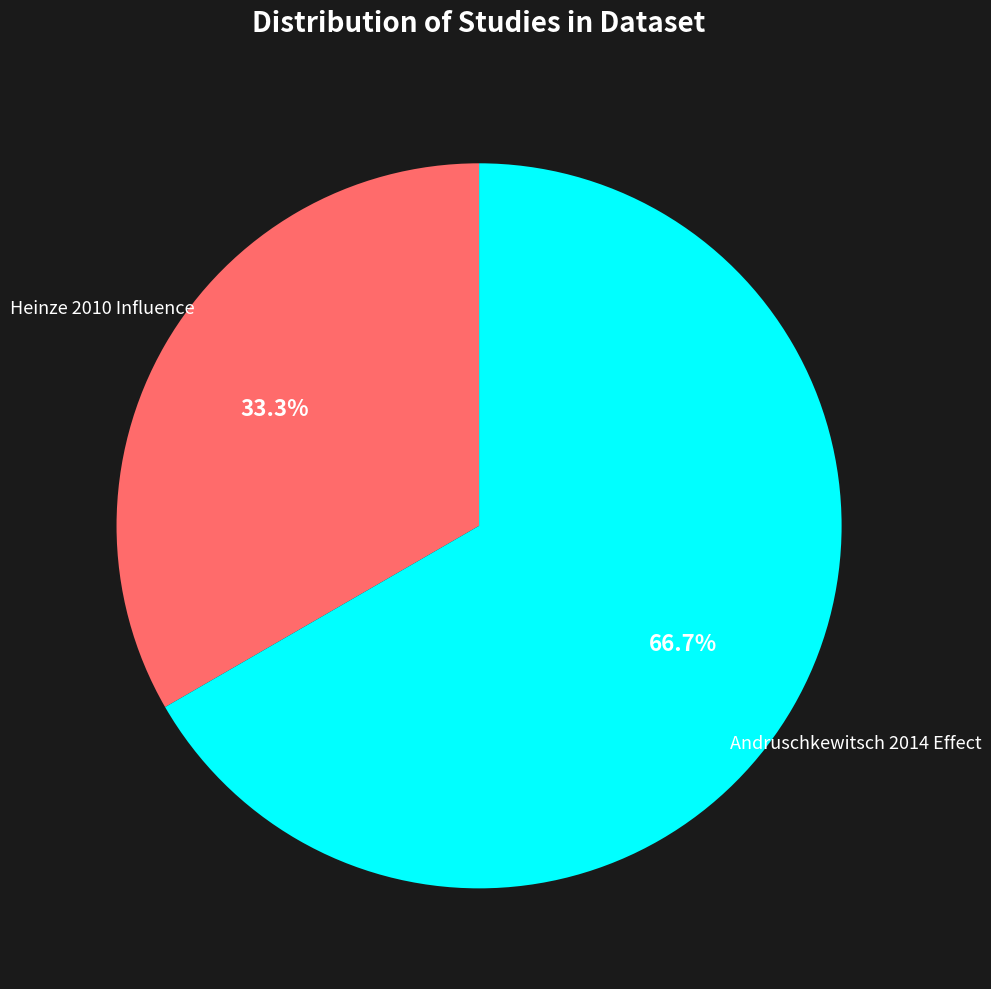

Does any single category account for the majority?

Yes